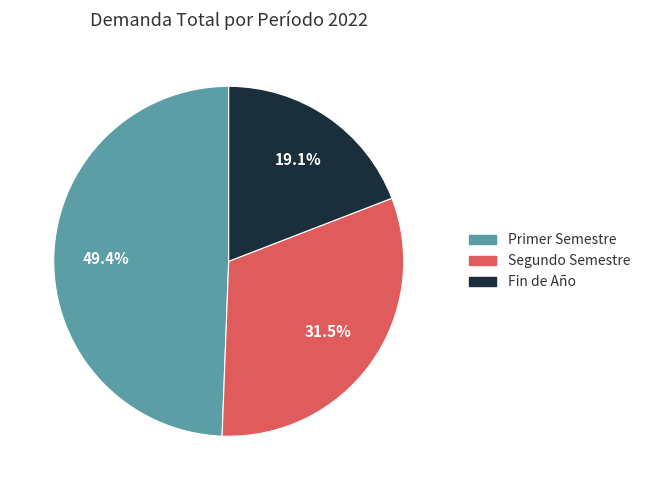

What is the smallest slice in the pie chart?

Fin de Año